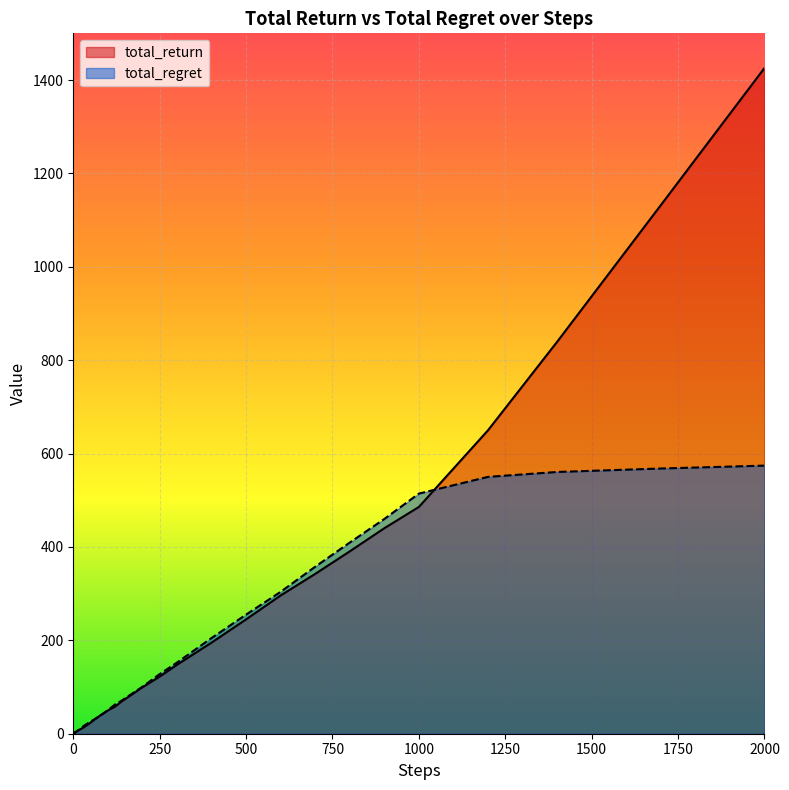

Reading right to left, extract all data points from this chart.

total_return: 2000=1425.8	1700=1132.0	1400=839.4	1200=649.9	1000=485.7	900=440.1	800=390.6	700=342.3	600=296.1	500=244.9	400=195.1	300=147.6	250=122.3	200=99.4	170=84.2	140=69.1	120=57.7	100=49.8	90=45.2	80=40.4	70=34.7	60=29.7	50=23.8	40=18.6	30=13.4	25=11.4	20=9.5	17=8.6	14=6.9	12=6.6	10=5.1	9=4.7	8=4.3	7=4.0	6=3.7	5=3.4	4=2.4	3=2.1	2=1.9	1=0.9
total_regret: 2000=574.2	1700=568.0	1400=560.6	1200=550.1	1000=514.3	900=459.9	800=409.4	700=357.7	600=303.9	500=255.1	400=204.9	300=152.4	250=127.7	200=100.6	170=85.8	140=70.9	120=62.3	100=50.2	90=44.8	80=39.6	70=35.3	60=30.3	50=26.2	40=21.4	30=16.6	25=13.6	20=10.5	17=8.4	14=7.1	12=5.4	10=4.9	9=4.3	8=3.7	7=3.0	6=2.3	5=1.6	4=1.6	3=0.9	2=0.1	1=0.1